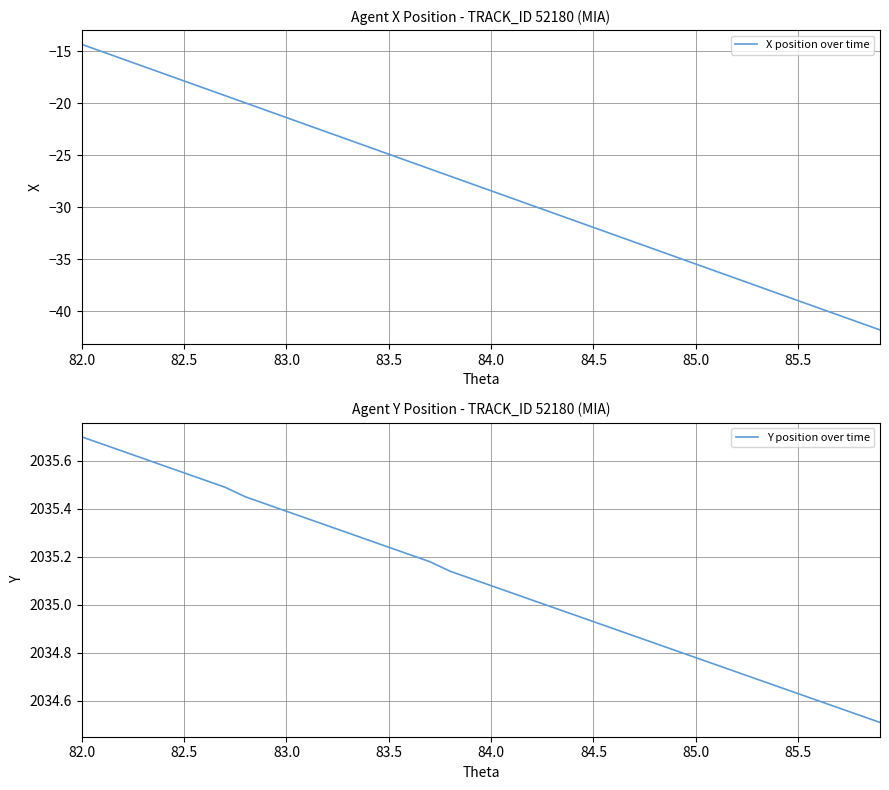

How many data points in X position over time are above -27?

18